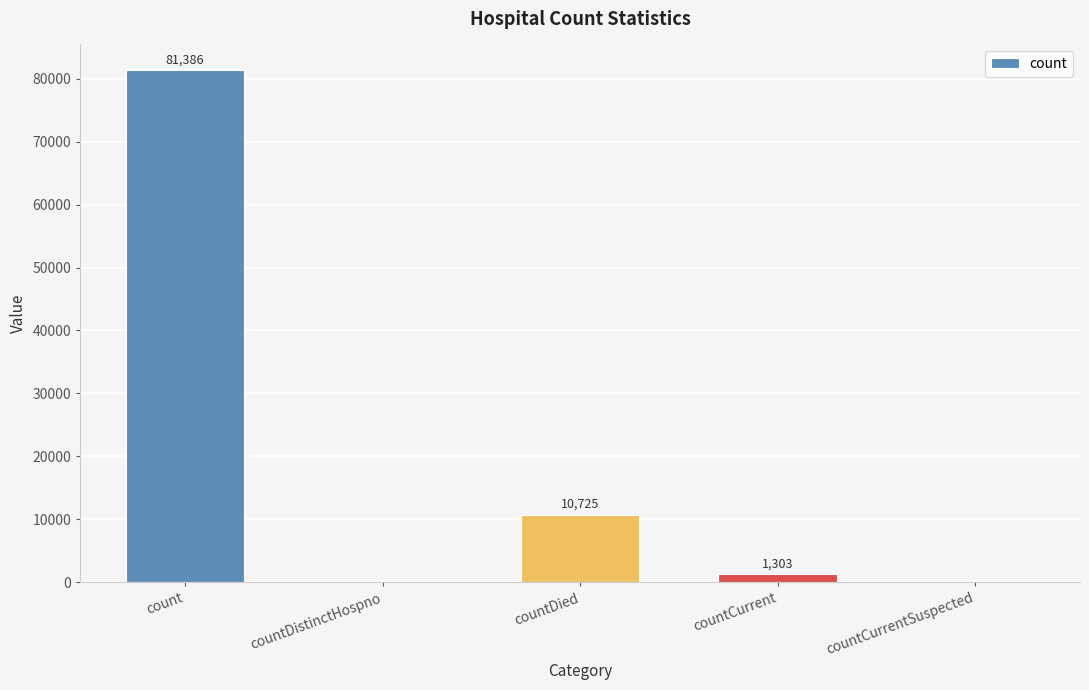

Is it true that the value at countCurrent is 1303?

True